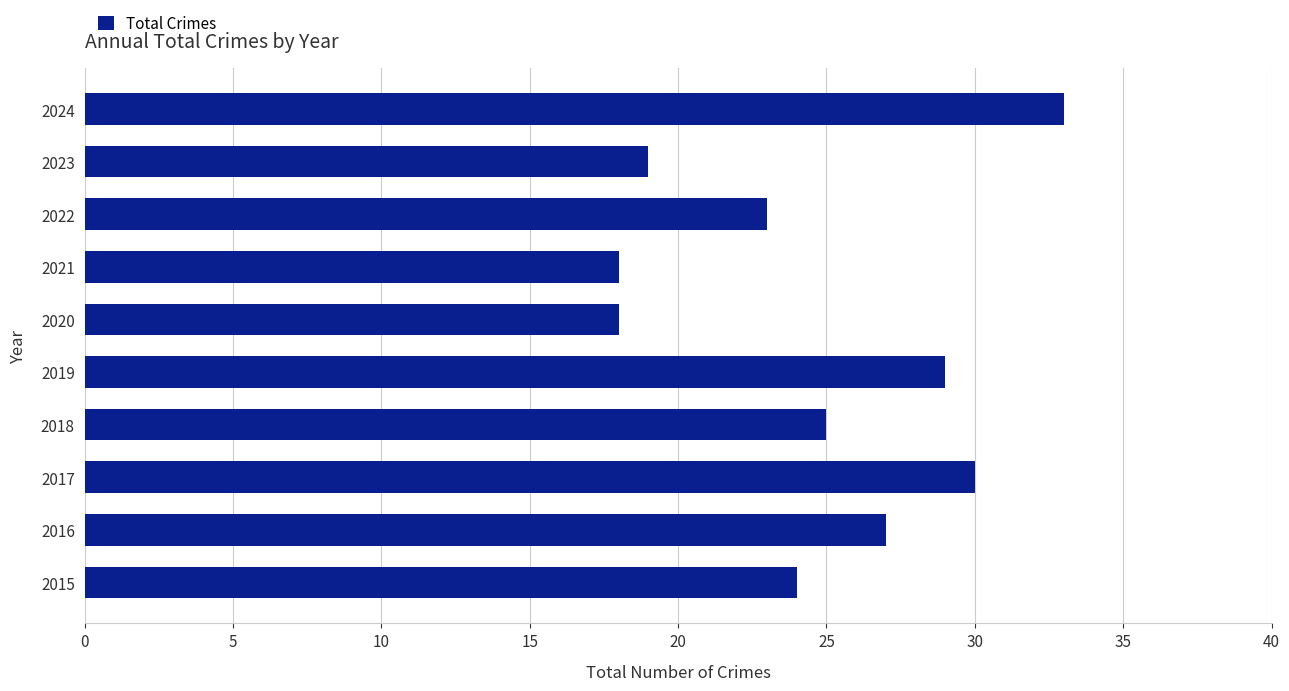

What is the sum of all values?

246